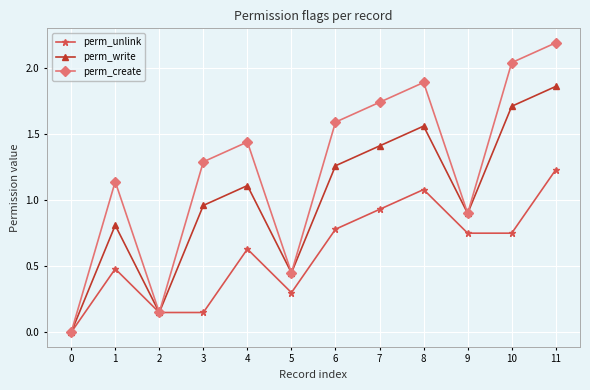

What is the total value across all series at 3?

2.4